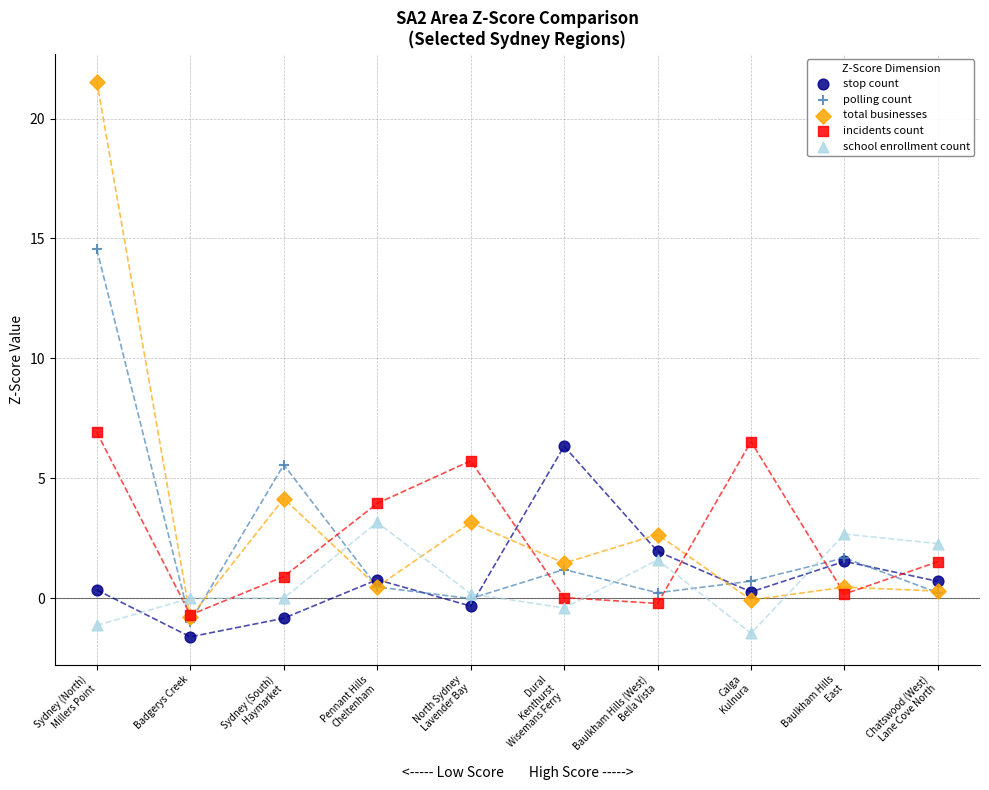

What are all the series names shown in the legend?

stop count, polling count, total businesses, incidents count, school enrollment count